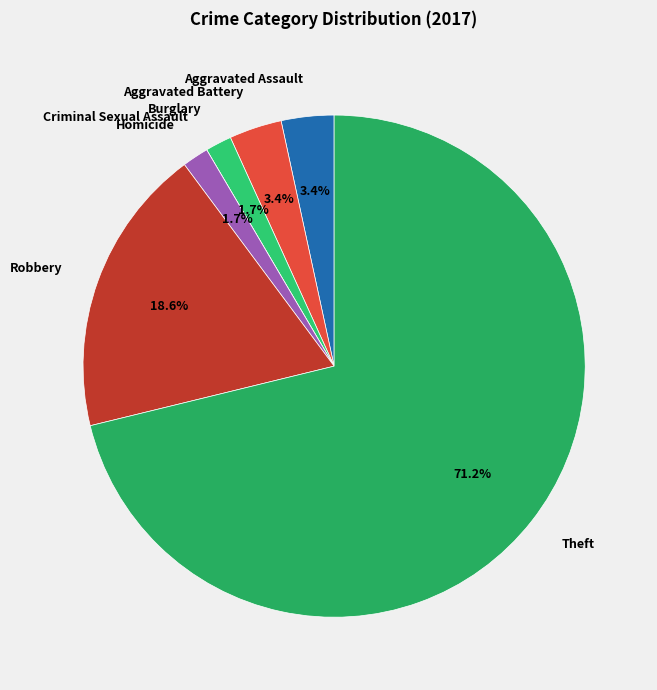

Which category has the biggest portion of the pie?

Theft